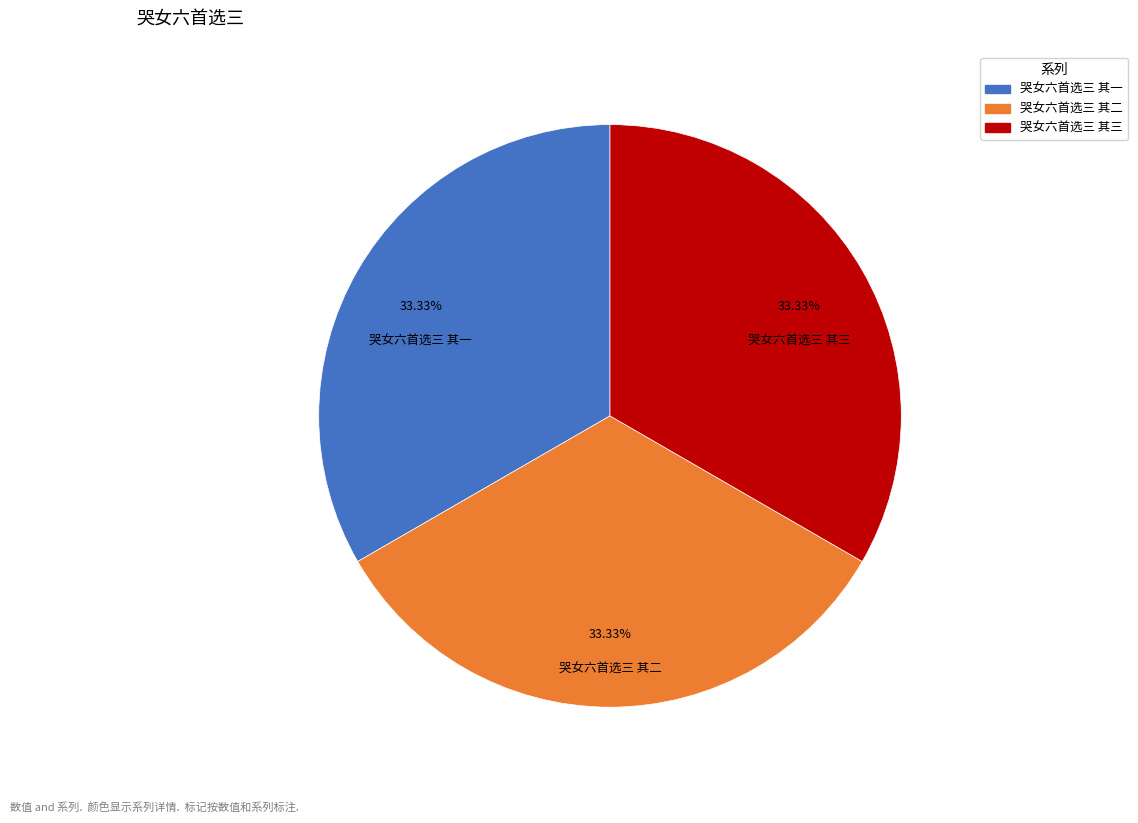

Do 哭女六首选三 其三 and 哭女六首选三 其一 together represent more than half of the pie?

Yes